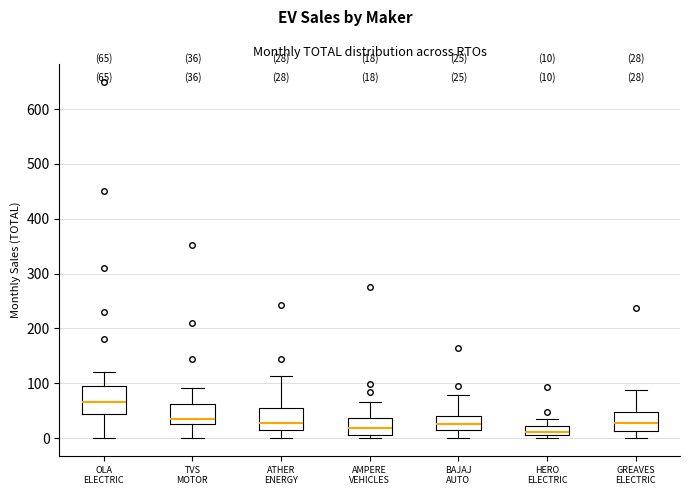

Which box is the tallest, from its lower edge to its upper edge?

OLA ELECTRIC